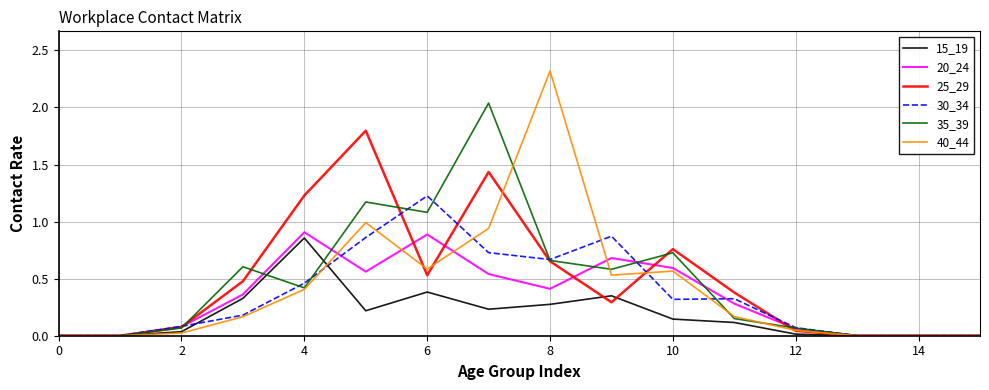

Which series has the largest range (max minus min)?

40_44